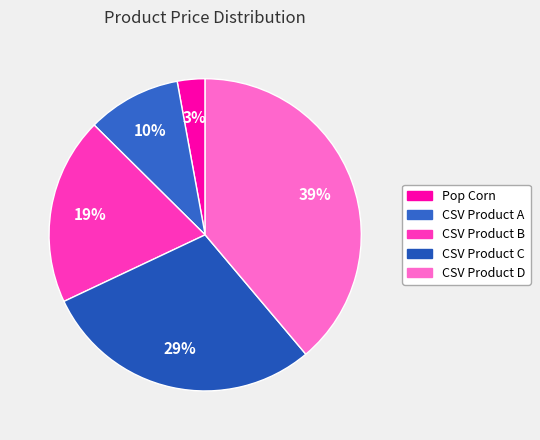

To the nearest percent, what is the average slice percentage?

20%